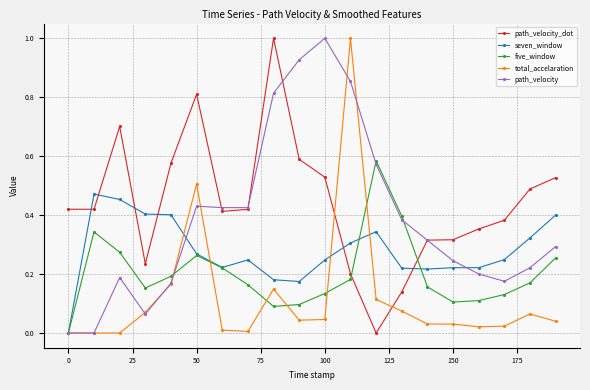

Which series has the largest total across all categories?

path_velocity_dot